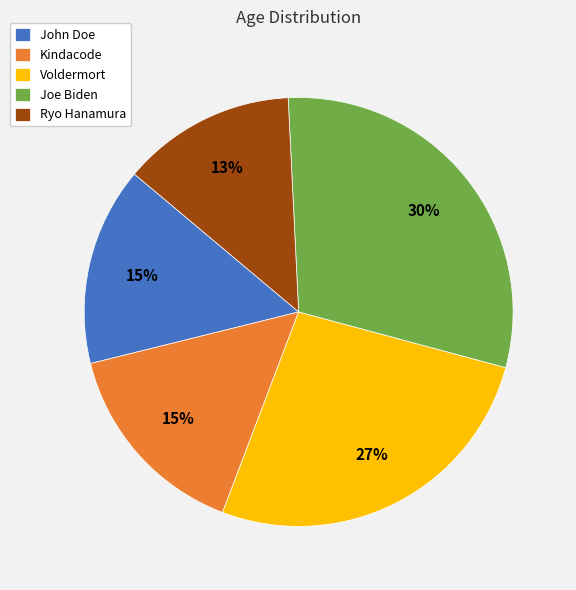

Is there any slice that represents more than half of the pie?

No